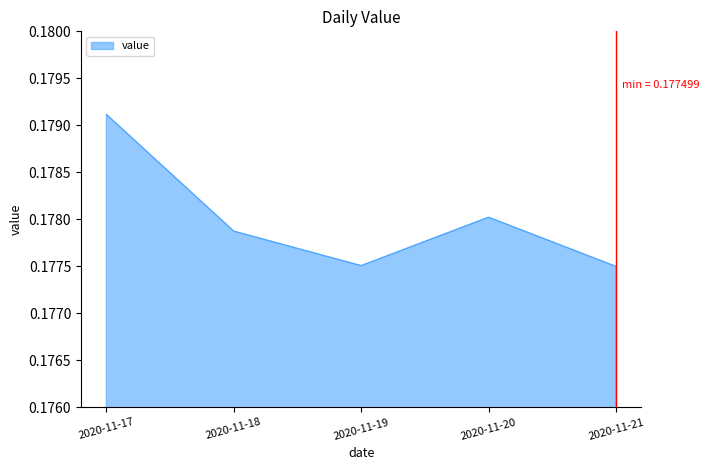

What is the sum of all values?

0.9